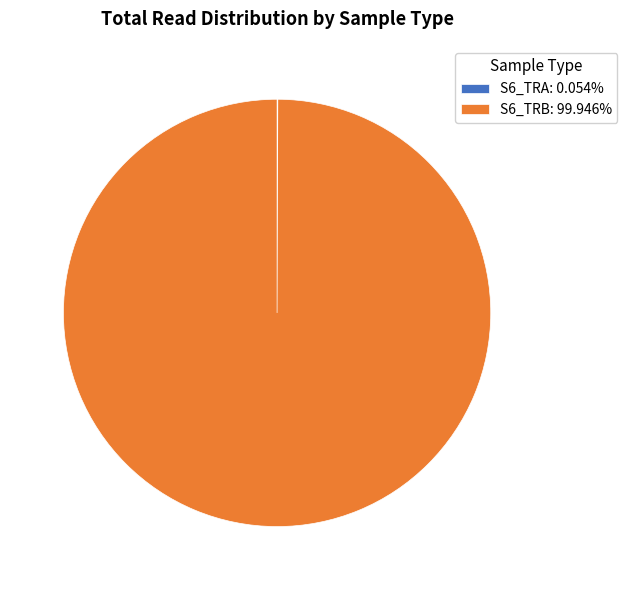

Is there any slice that represents more than half of the pie?

Yes